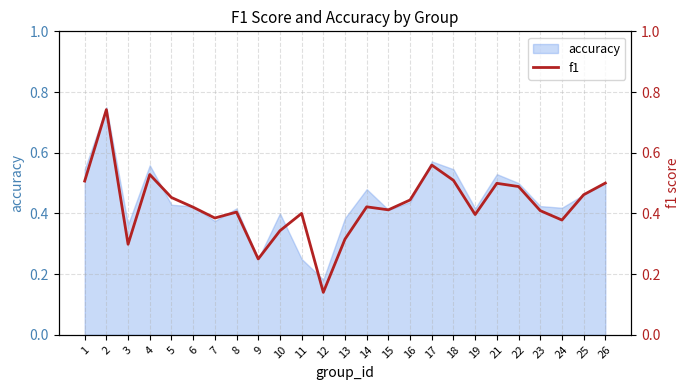

Reading left to right, list all the values displayed in this chart.

1=0.5	2=0.7	3=0.3	4=0.5	5=0.5	6=0.4	7=0.4	8=0.4	9=0.2	10=0.3	11=0.4	12=0.1	13=0.3	14=0.4	15=0.4	16=0.4	17=0.6	18=0.5	19=0.4	21=0.5	22=0.5	23=0.4	24=0.4	25=0.5	26=0.5